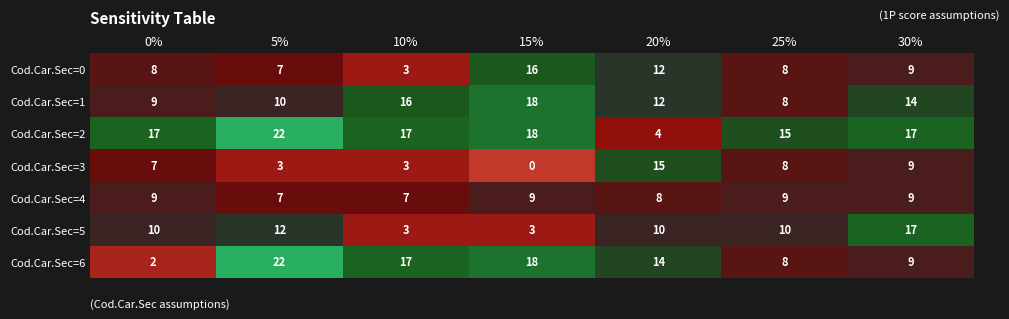

The value of Cod.Car.Sec=6 at 0% is 2. True or false?

True